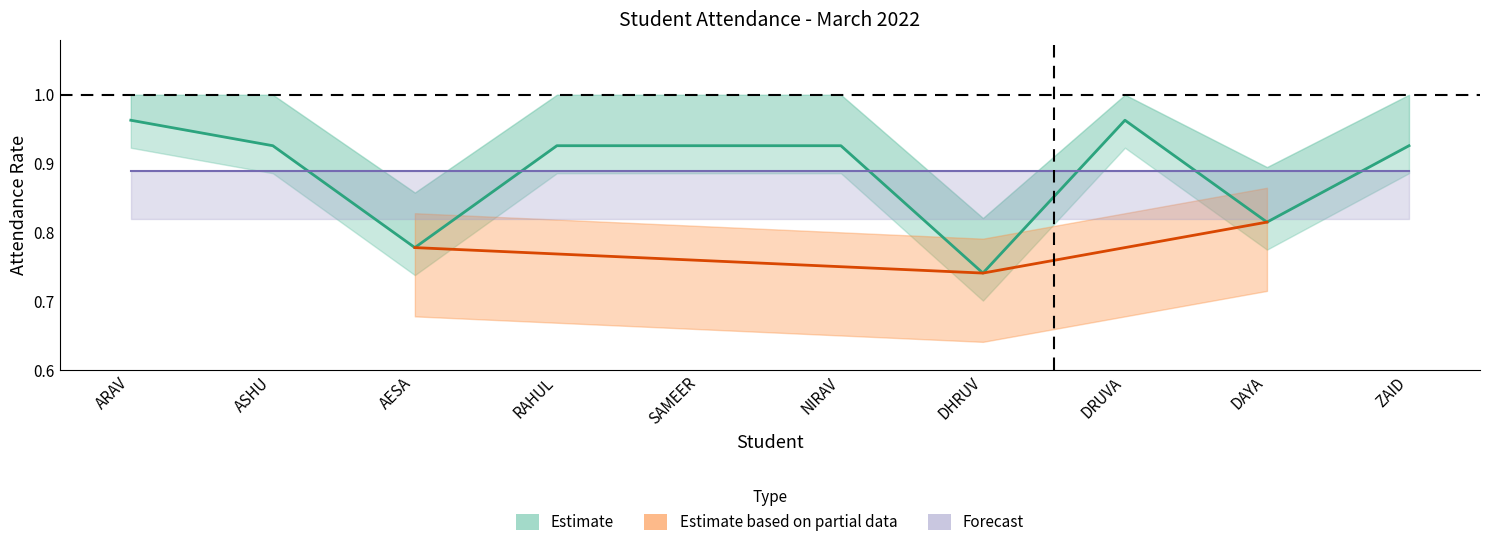

How many interior local valleys (lower than both neighbors) does the data have?

3